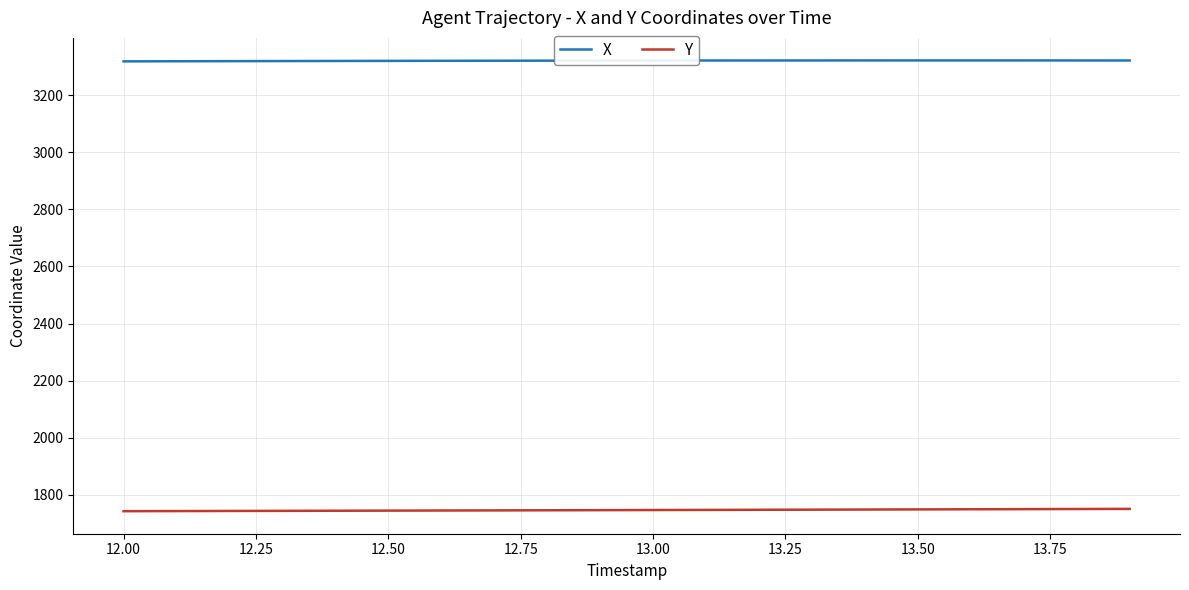

True or false: X and Y intersect in this chart.

False